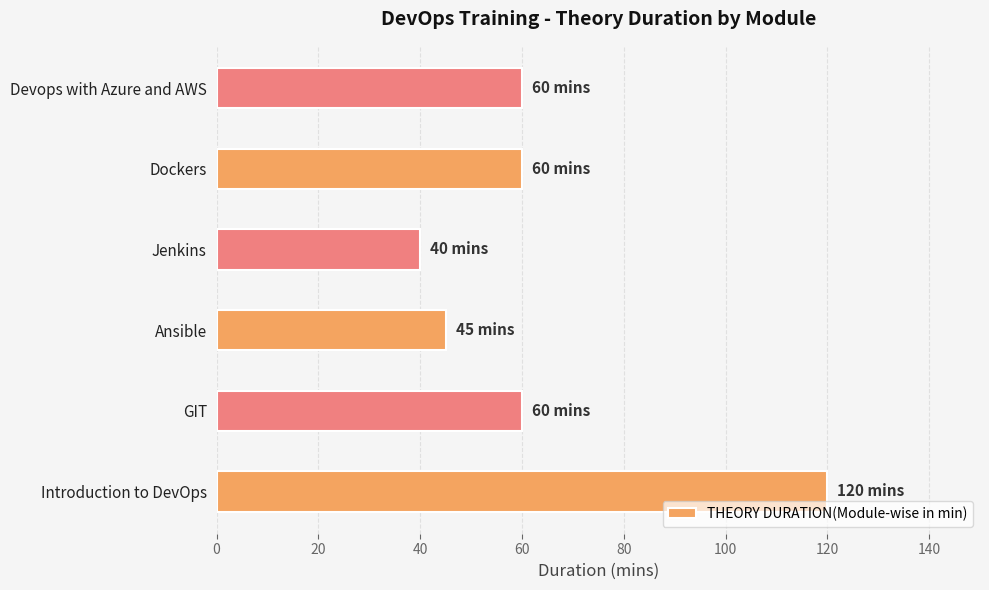

Approximately how many times larger is the value at Introduction to DevOps compared to GIT?

2.0